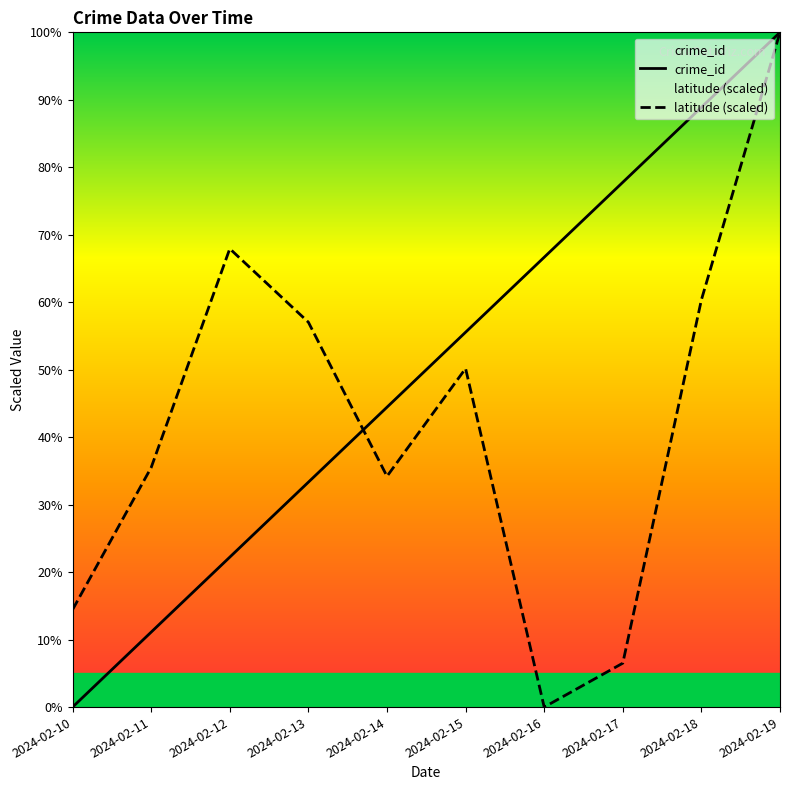

True or false: crime_id has a value of 44.6 at 2024-02-17.

False